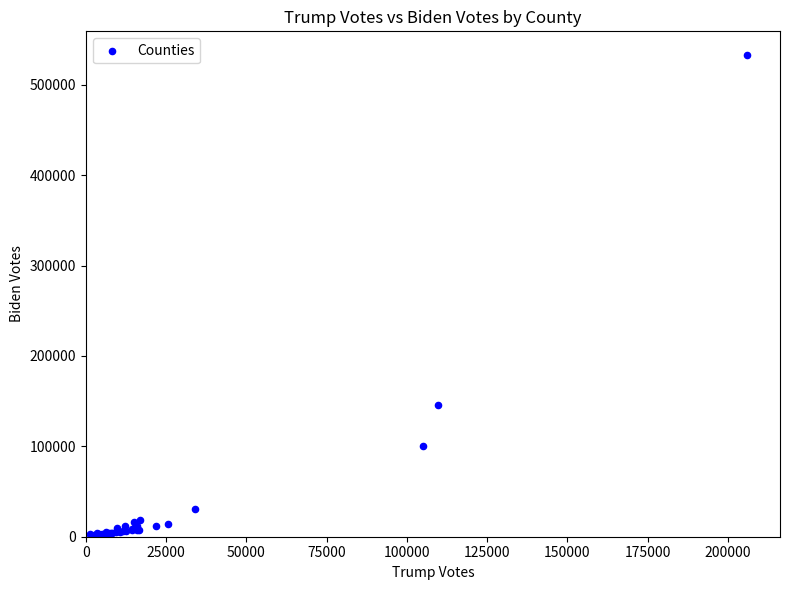

What Y value in the scatter plot is closest to 266639?

146153